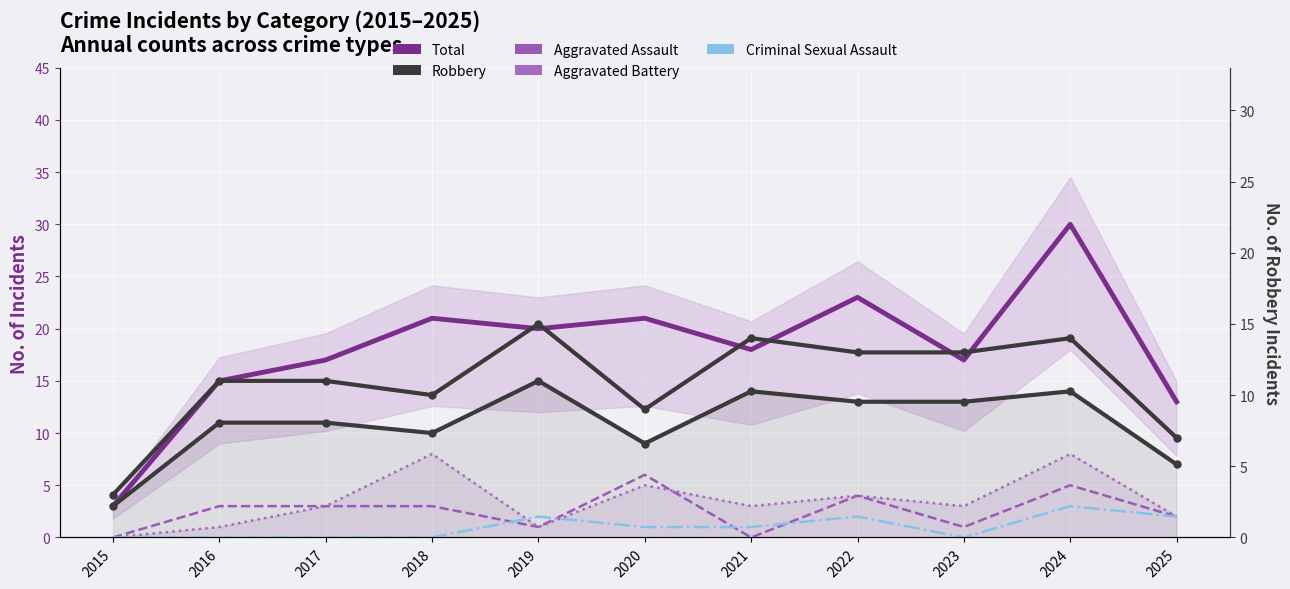

Which category has the highest value in the Robbery series?

2019